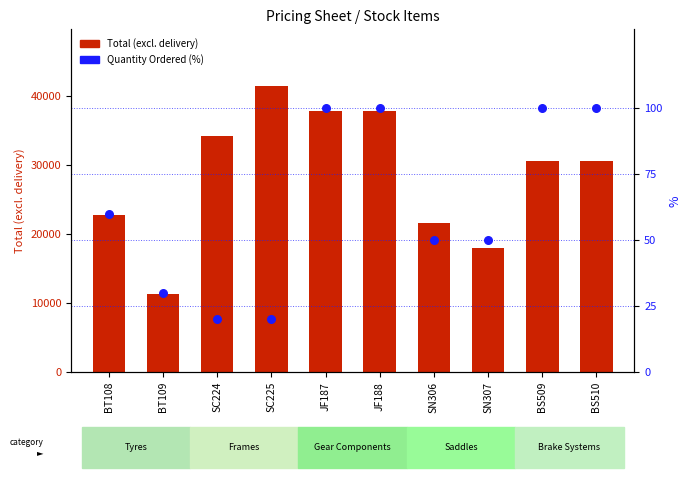

What are all the series names shown in the legend?

Total (excl. delivery), Quantity Ordered (%)